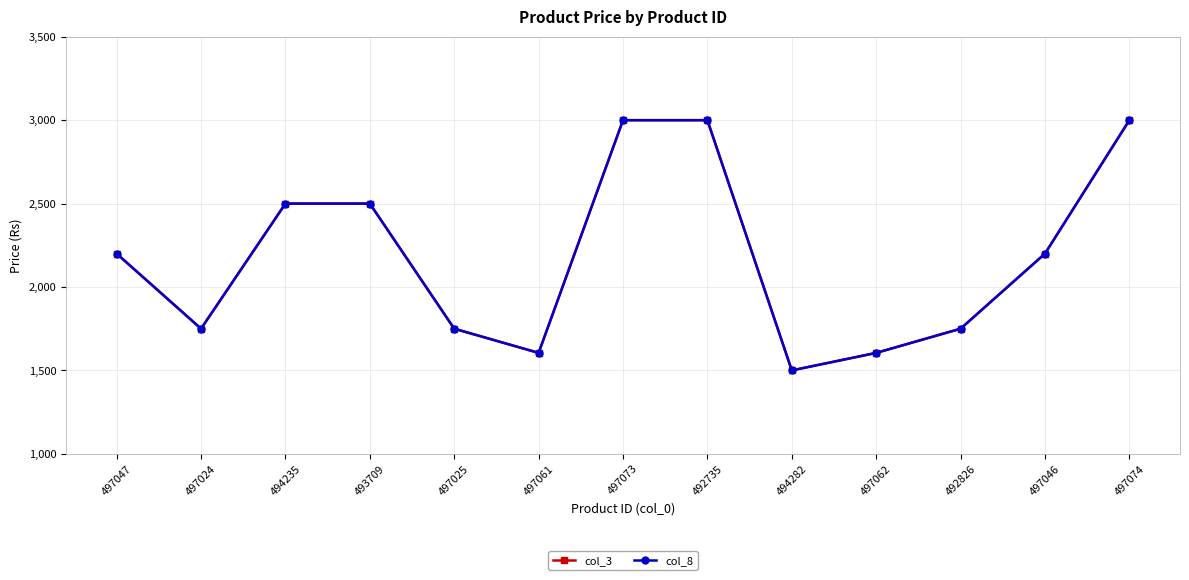

Which series has the widest spread of values?

col_3